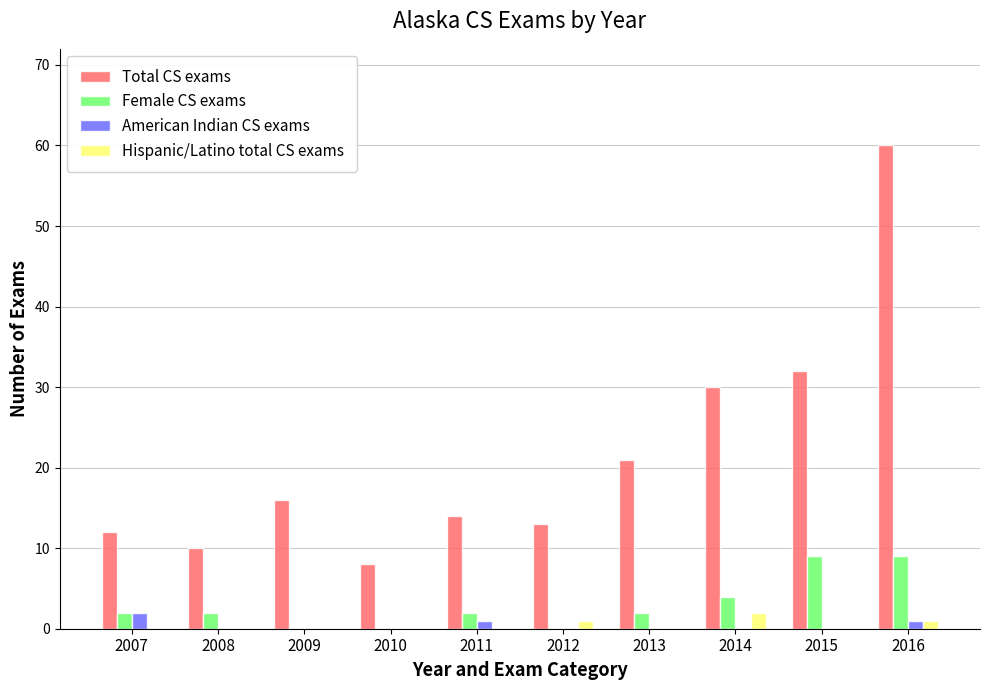

At which category is the sum across all series the highest?

2016